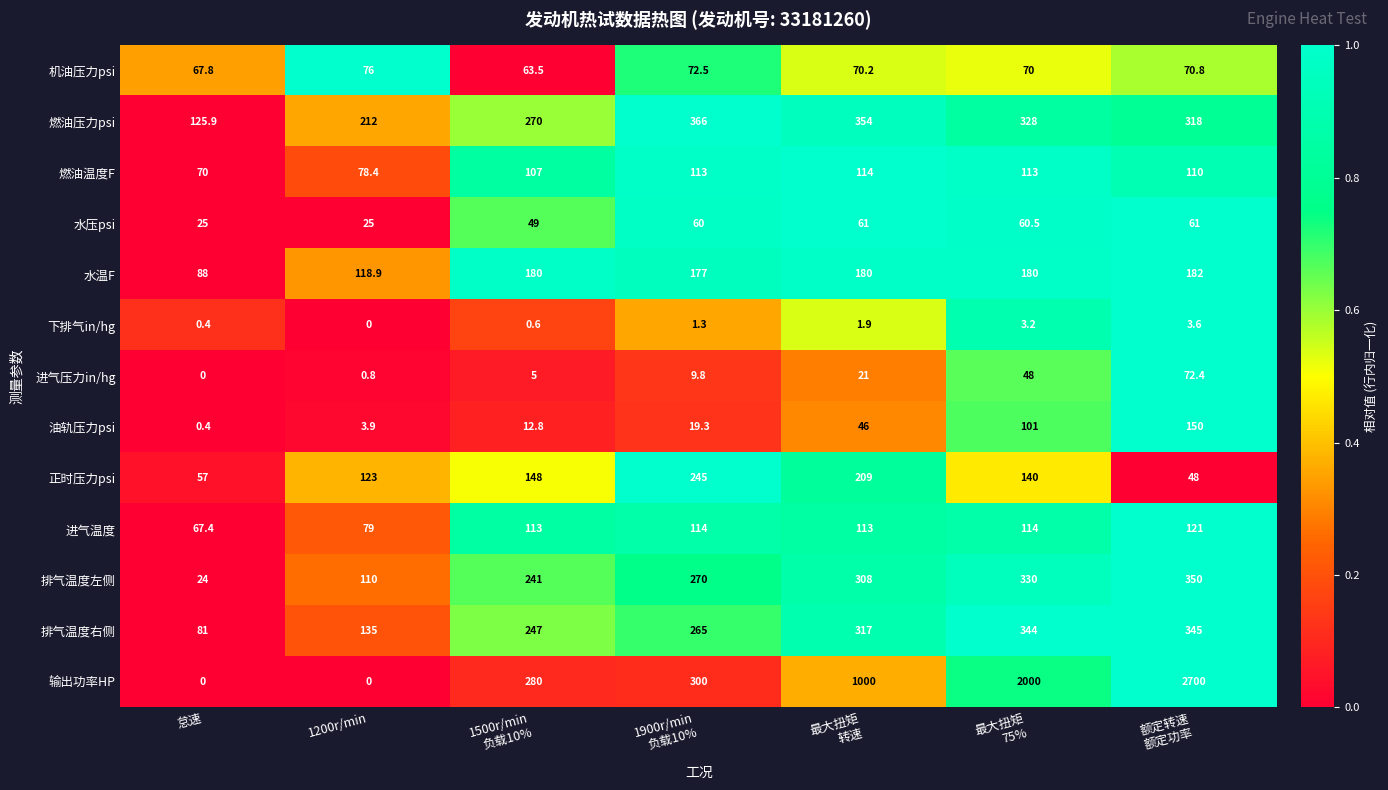

Rank the series at 最大扭矩
转速 from lowest to highest value.

下排气in/hg, 进气压力in/hg, 油轨压力psi, 水压psi, 机油压力psi, 进气温度, 燃油温度F, 水温F, 正时压力psi, 排气温度左侧, 排气温度右侧, 燃油压力psi, 输出功率HP